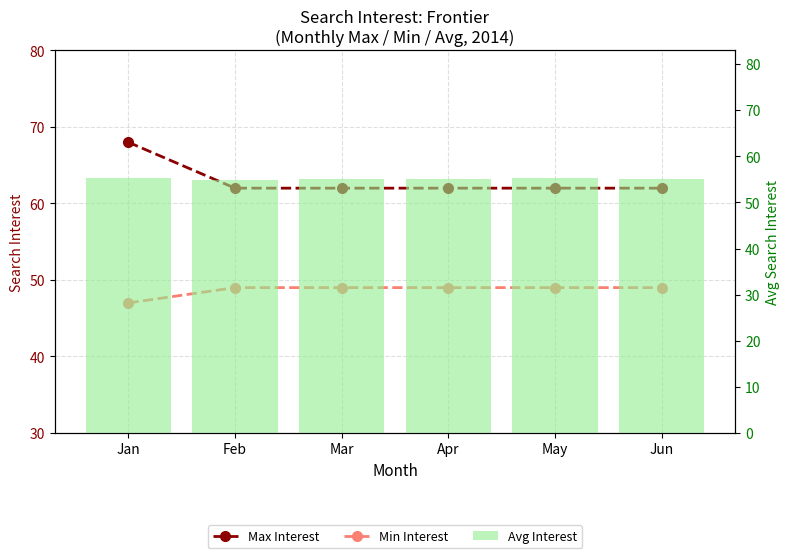

What is the value of the Max Interest bar at the 6th from the left?

62.0